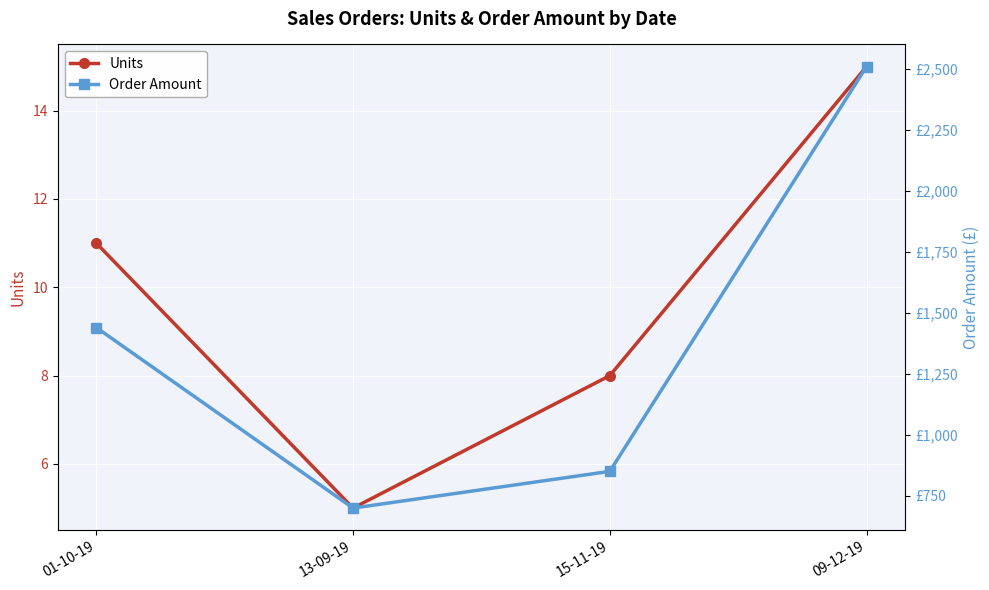

Between 15-11-19 and 09-12-19, which series saw the biggest shift?

Order Amount